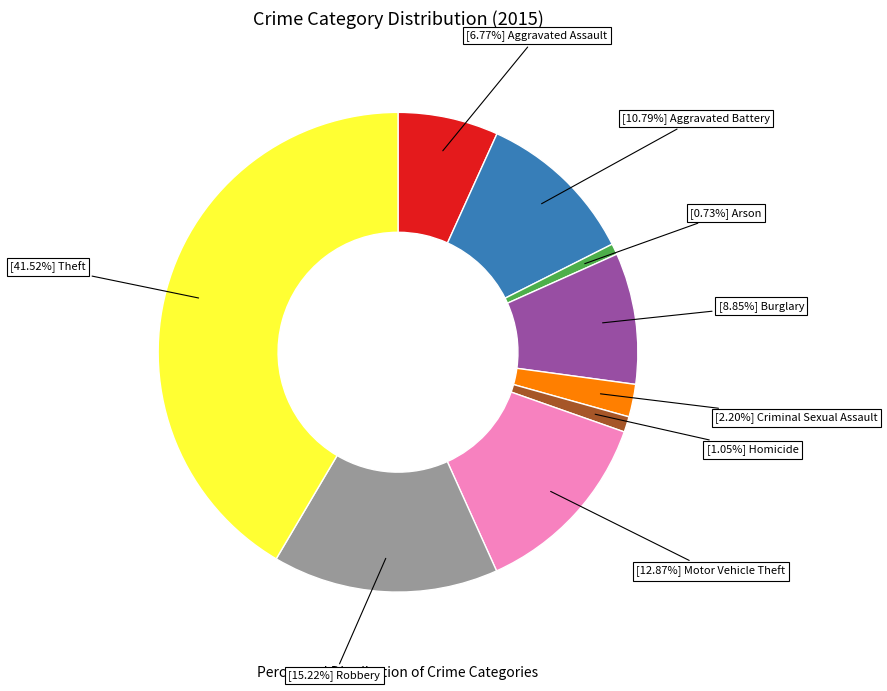

How many segments does this pie chart have?

9